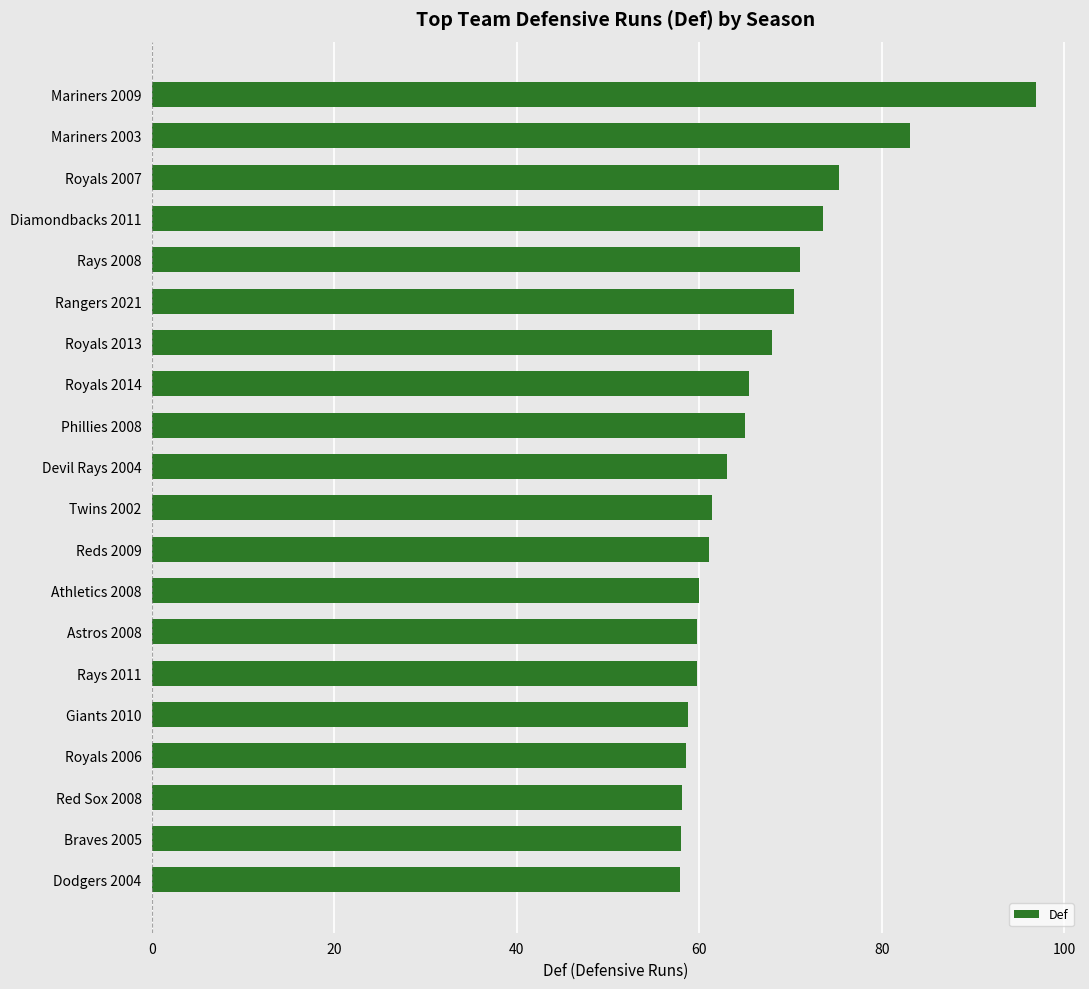

Count the number of values greater than 63.

10